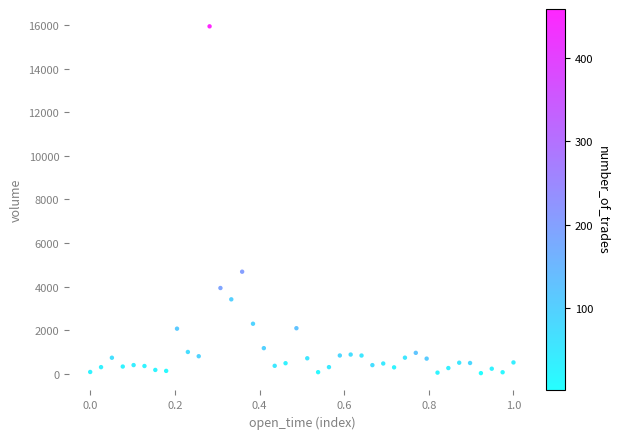

What is the range of X values (max minus min)?

1.0